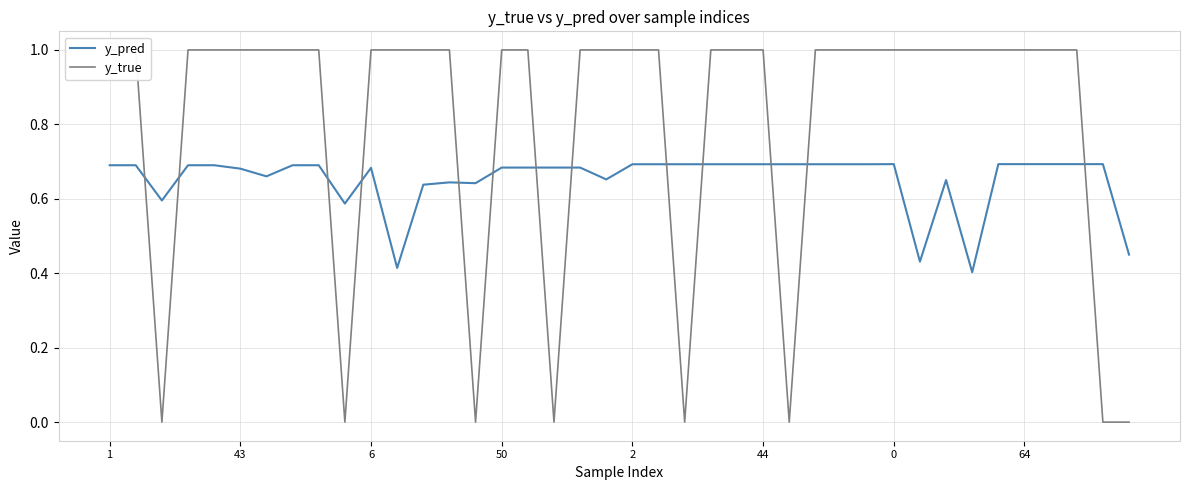

The y_pred series shows 1.1 at 6. True or false?

False